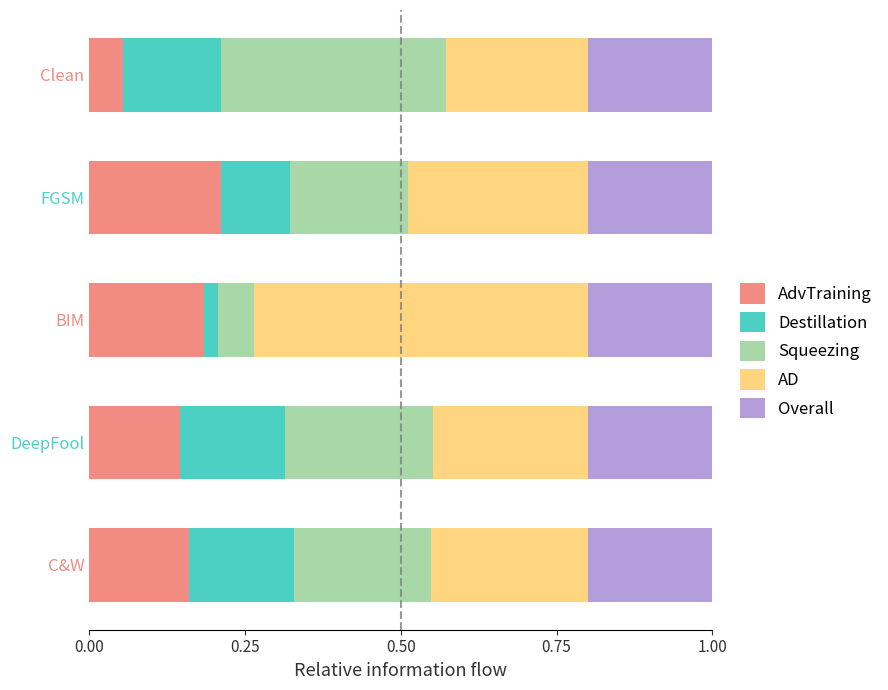

Where is AdvTraining nearest to the value 0?

Clean